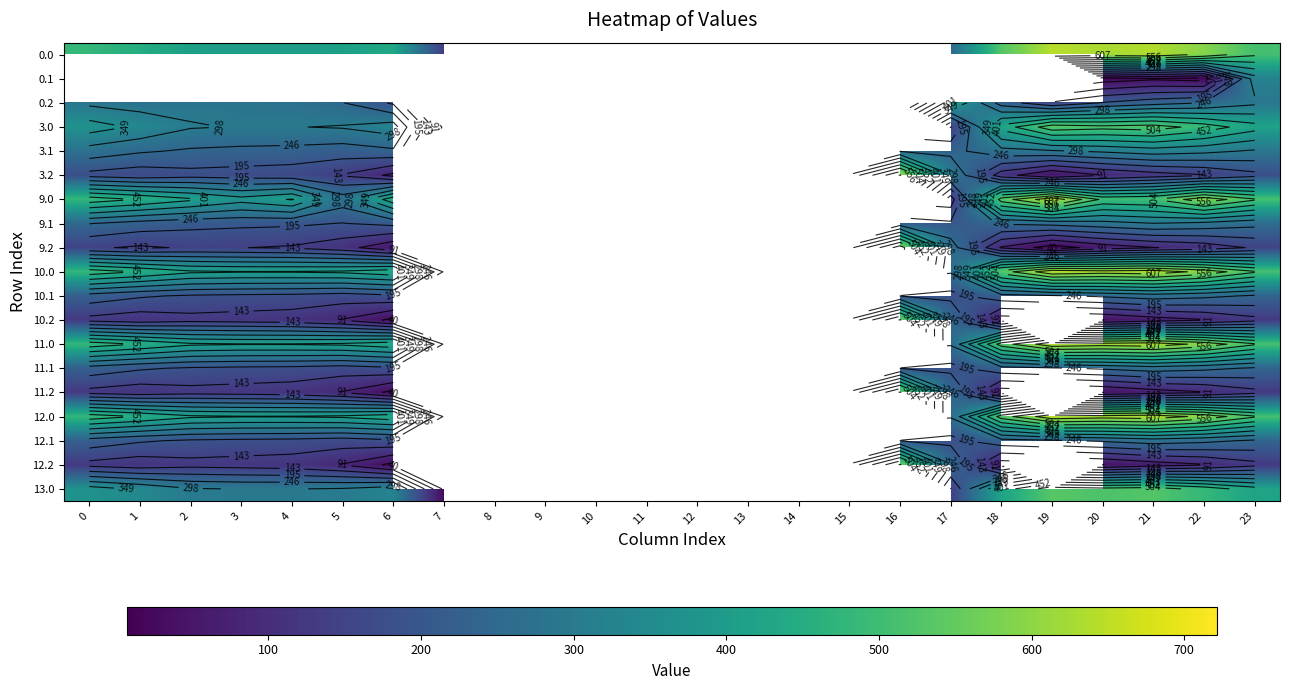

What is the total value across all series at 23?

5994.2